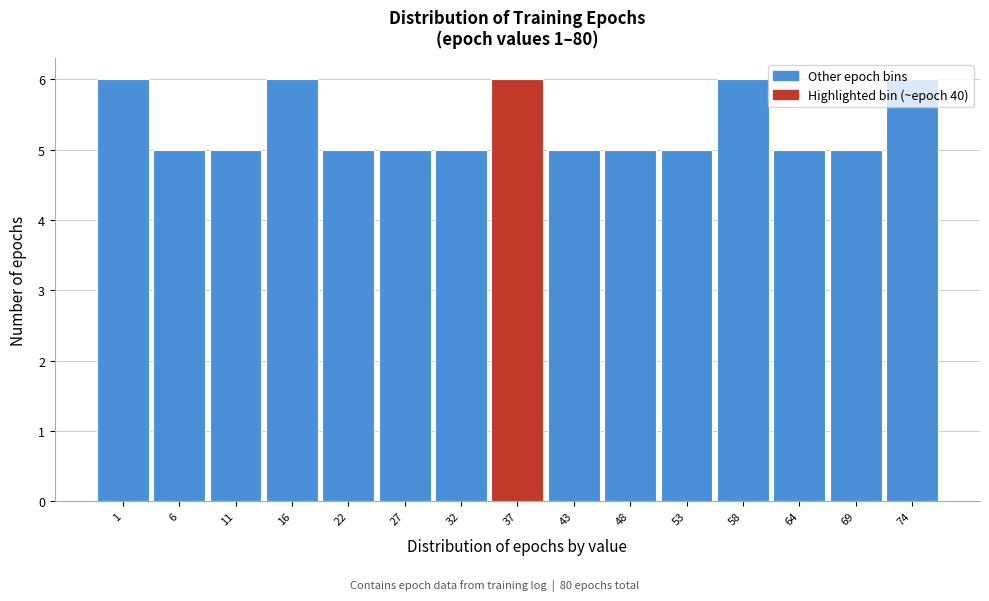

What value does the data have at 58?

6